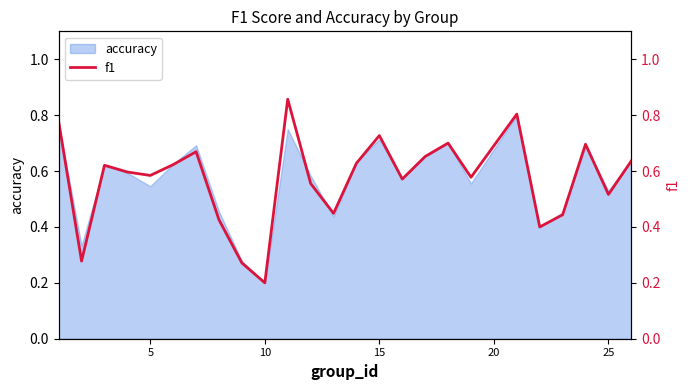

Is it true that accuracy equals 0.3 at 10?

False